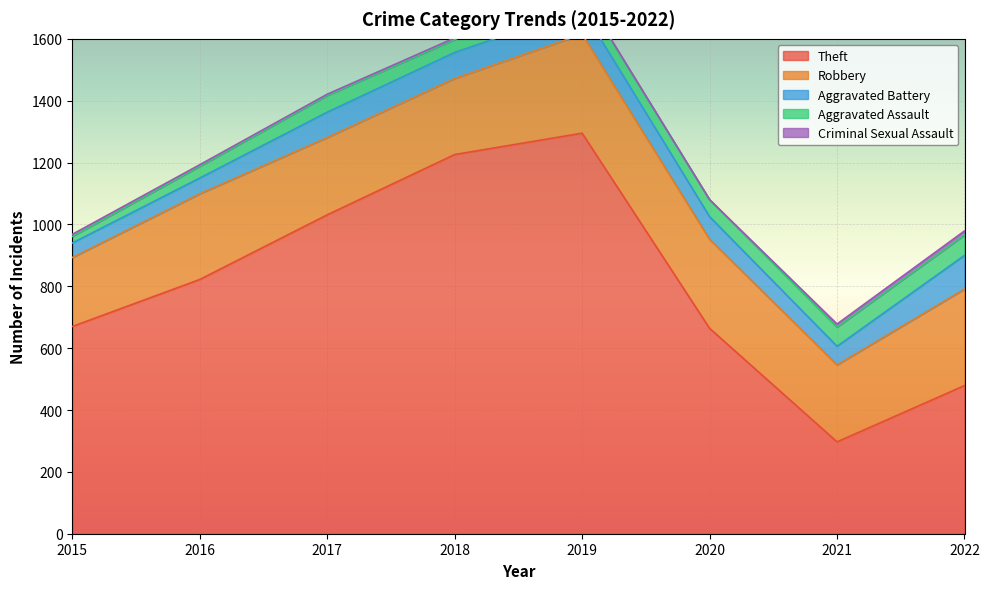

Where does the Robbery series first go above 277?

2019